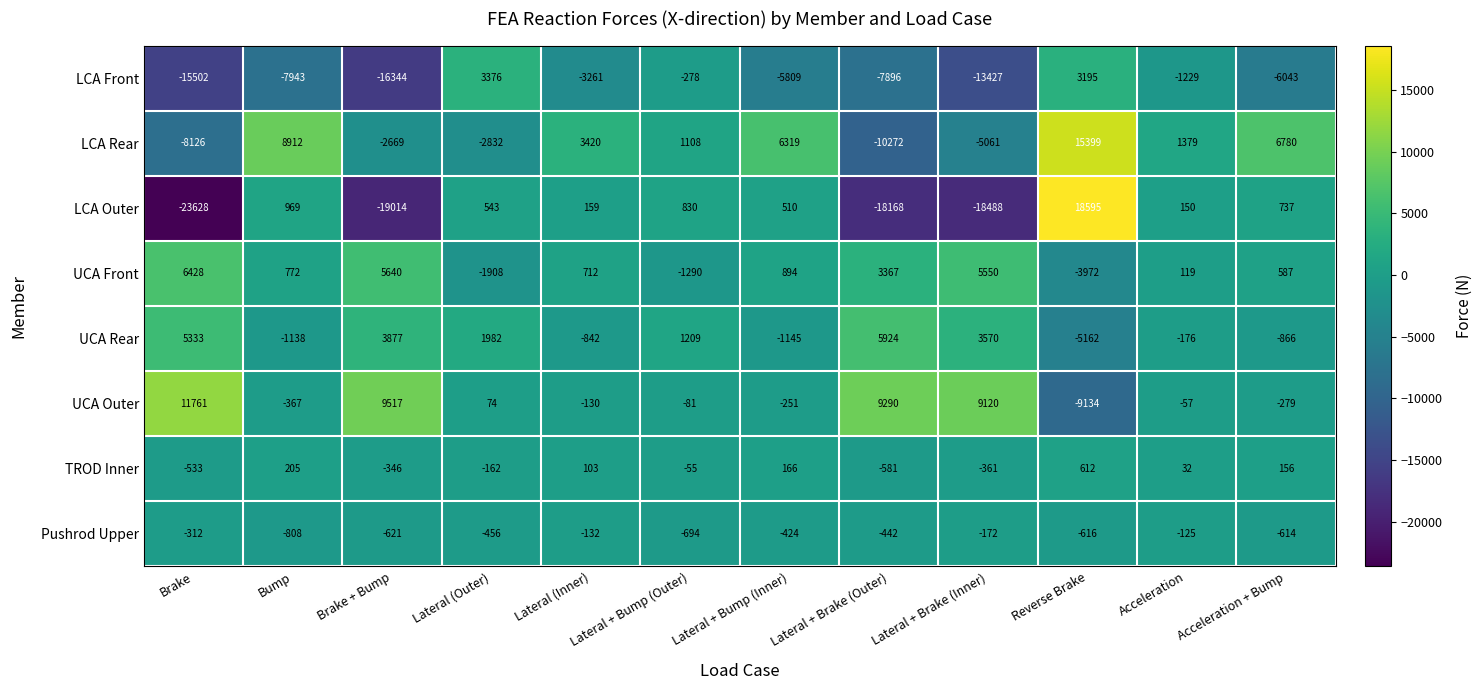

At which category is the sum across all series the highest?

Reverse Brake